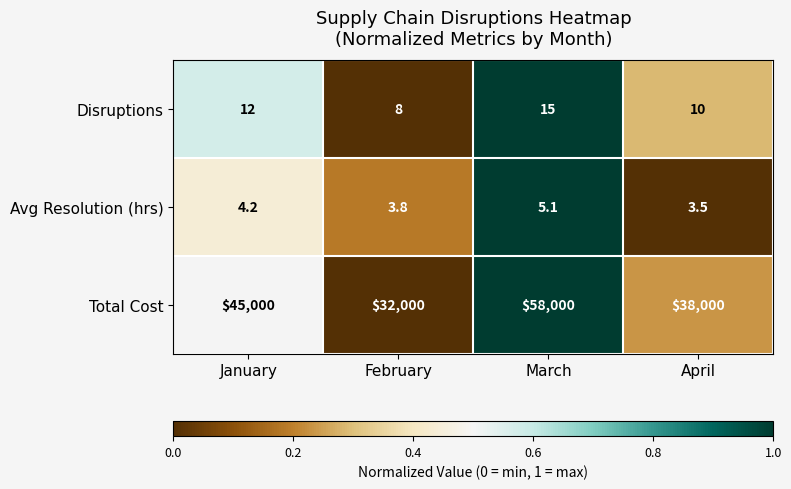

What is the difference between the highest and lowest values at March?

57994.9